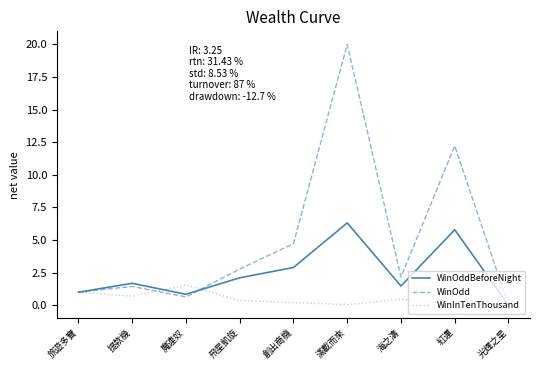

True or false: WinOdd has a value of 3.5 at 海之濤.

False